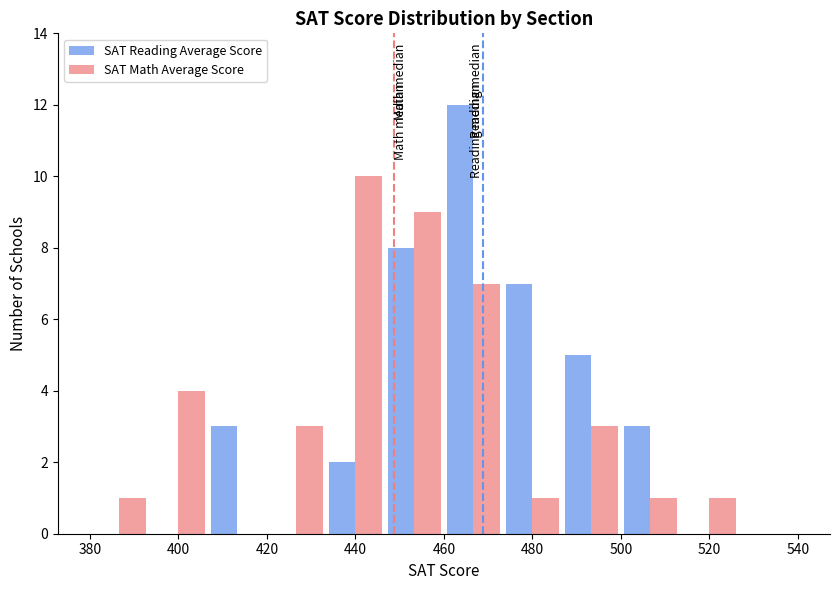

Reading left to right, list every range on the x-axis with the height of the bar of each series over it. Neither the bar edges nor the heights are printed on the chart, so give them approximately, as read against the axes.

380 to 394: SAT Reading Average Score=0	SAT Math Average Score=1
394 to 406: SAT Reading Average Score=0	SAT Math Average Score=4
406 to 420: SAT Reading Average Score=3	SAT Math Average Score=0
420 to 434: SAT Reading Average Score=0	SAT Math Average Score=3
434 to 446: SAT Reading Average Score=2	SAT Math Average Score=10
446 to 460: SAT Reading Average Score=8	SAT Math Average Score=9
460 to 474: SAT Reading Average Score=12	SAT Math Average Score=7
474 to 486: SAT Reading Average Score=7	SAT Math Average Score=1
486 to 500: SAT Reading Average Score=5	SAT Math Average Score=3
500 to 514: SAT Reading Average Score=3	SAT Math Average Score=1
514 to 526: SAT Reading Average Score=0	SAT Math Average Score=1
526 to 540: SAT Reading Average Score=0	SAT Math Average Score=0